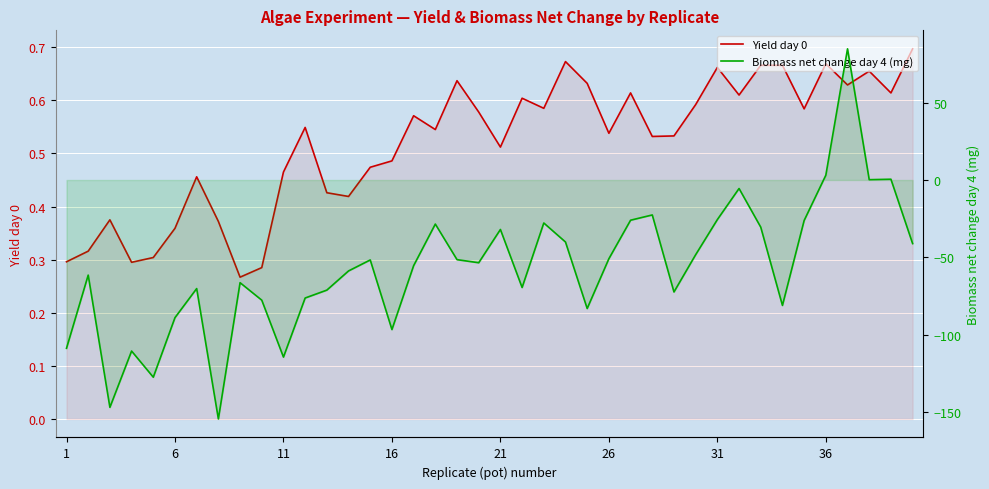

How many lines are shown in the chart?

2